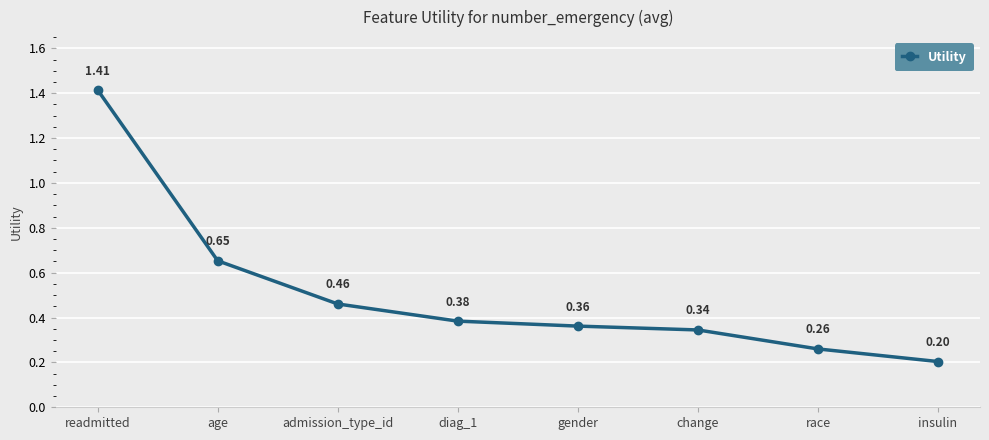

What is the label of the 7th point from the left?

race